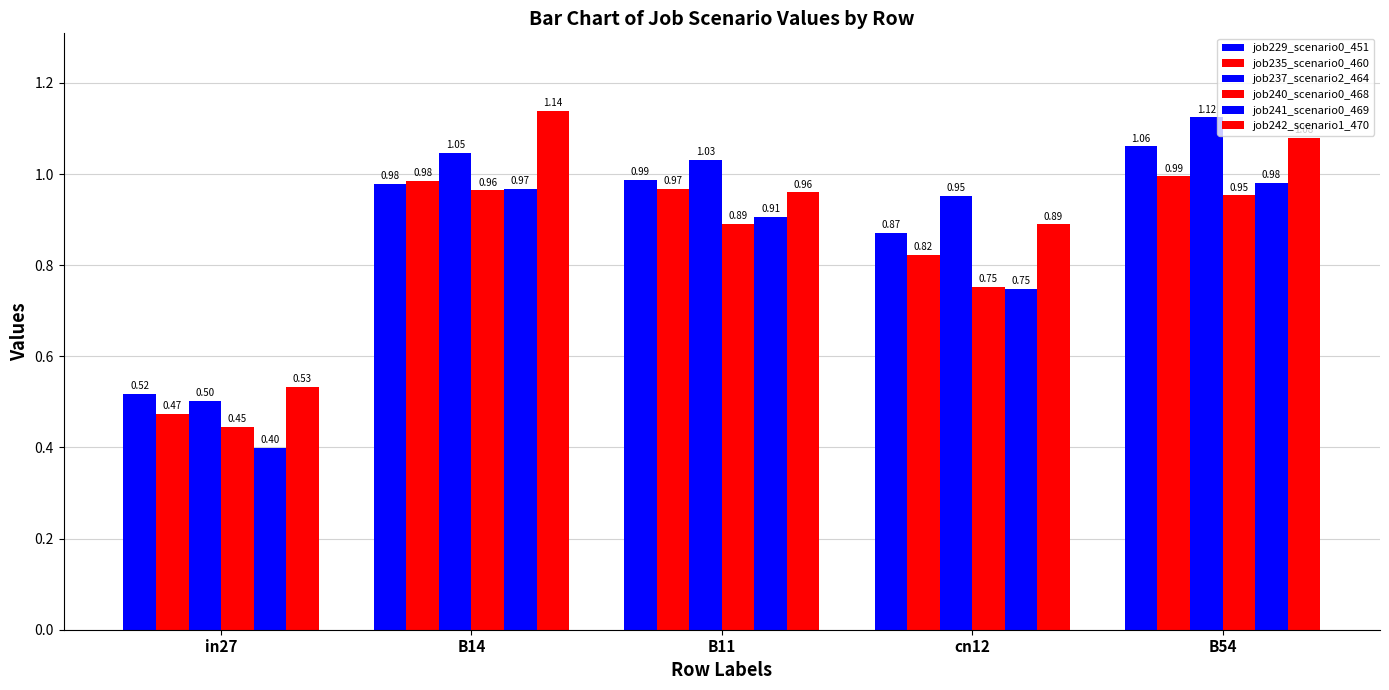

How many bars are there in each group?

6